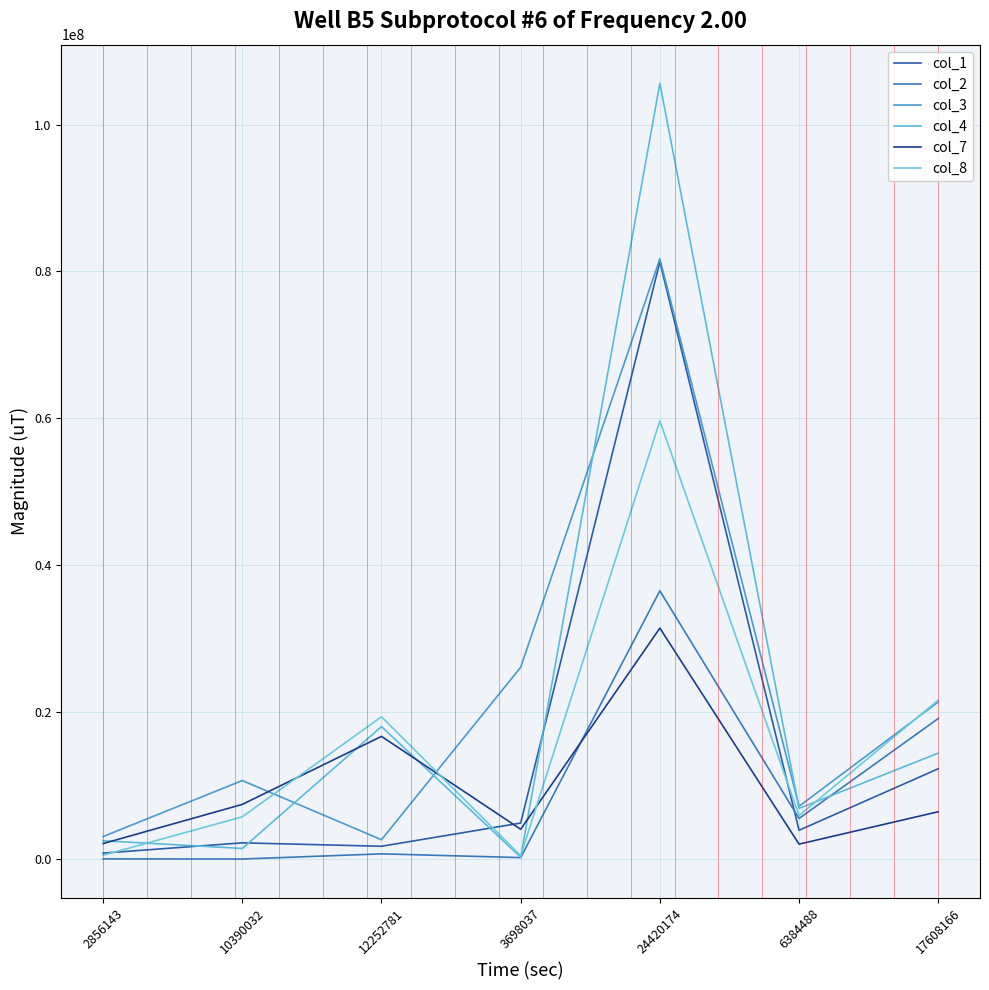

How many lines are shown in the chart?

6